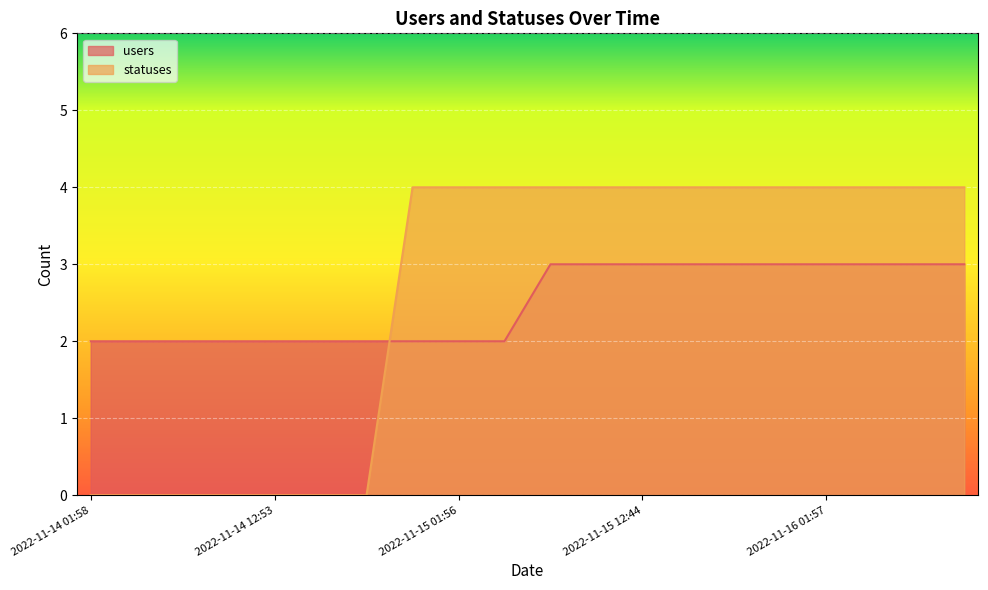

List the series in order of their peak value, lowest first.

users, statuses